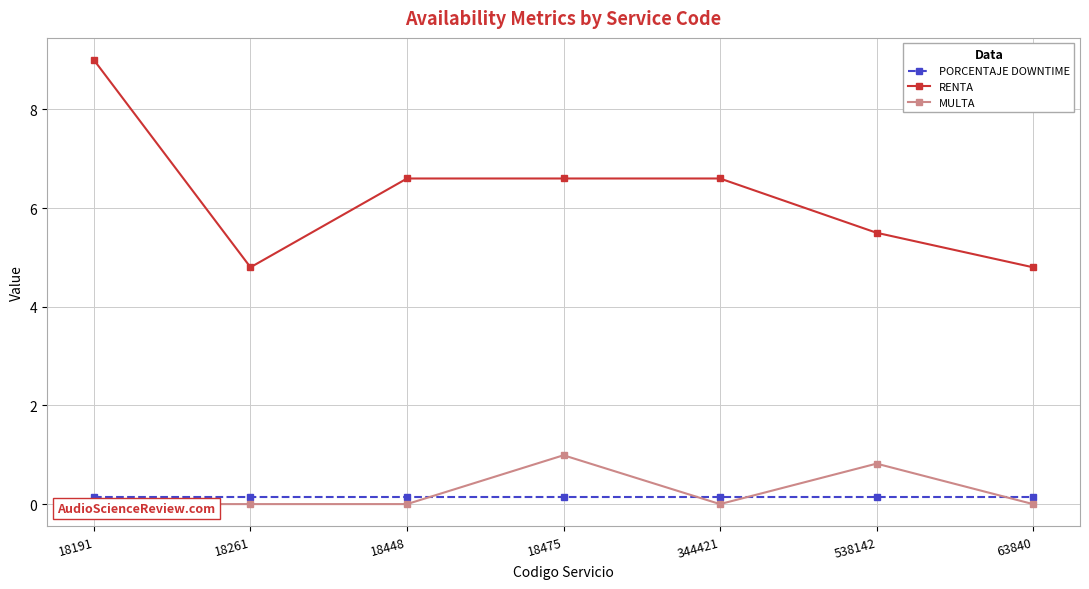

Which series has the largest total across all categories?

RENTA